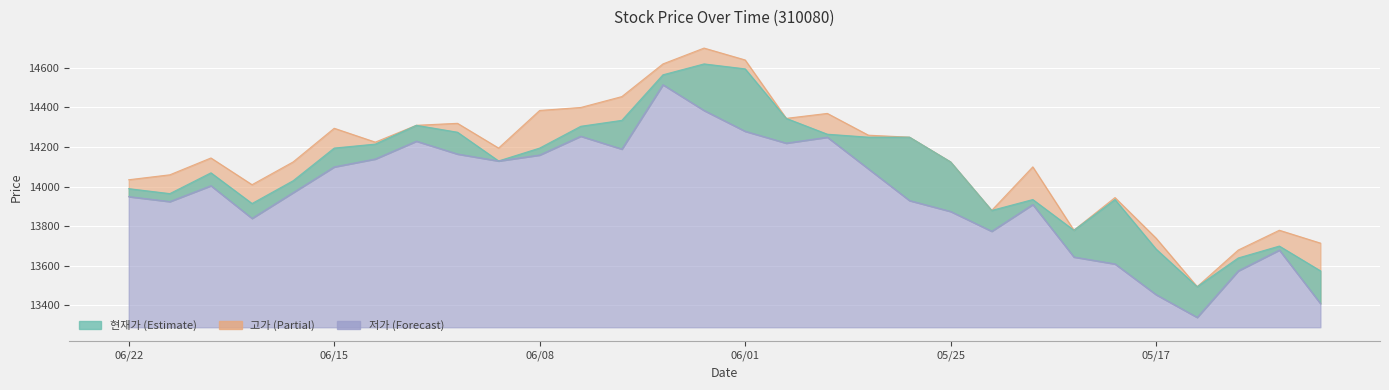

What is the spread (max minus min) of values at 20210621?

135